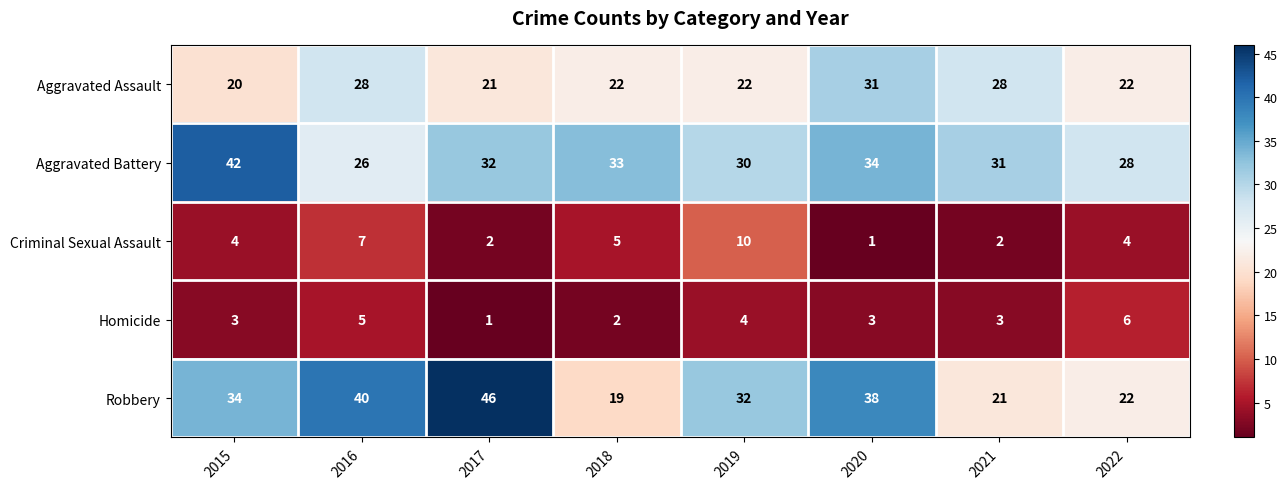

What is the difference between the highest and lowest values at 2018?

31